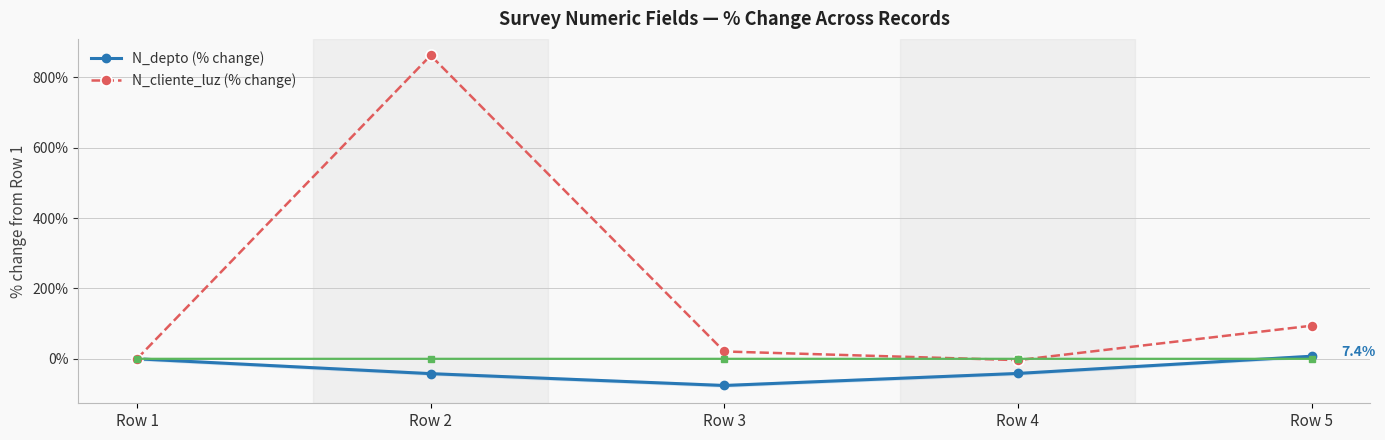

What is the average value of the N_cliente_luz (% change) series?

194.7